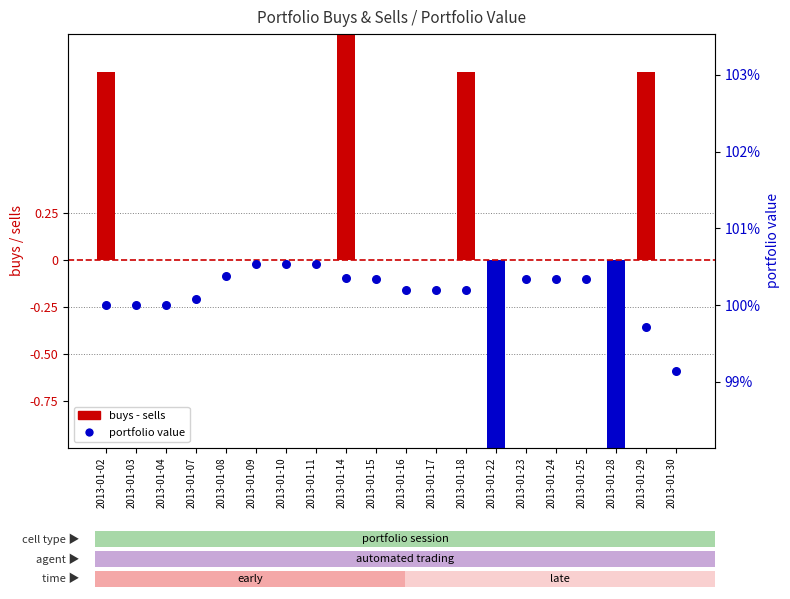

What are all the series names shown in the legend?

buys - sells, portfolio value